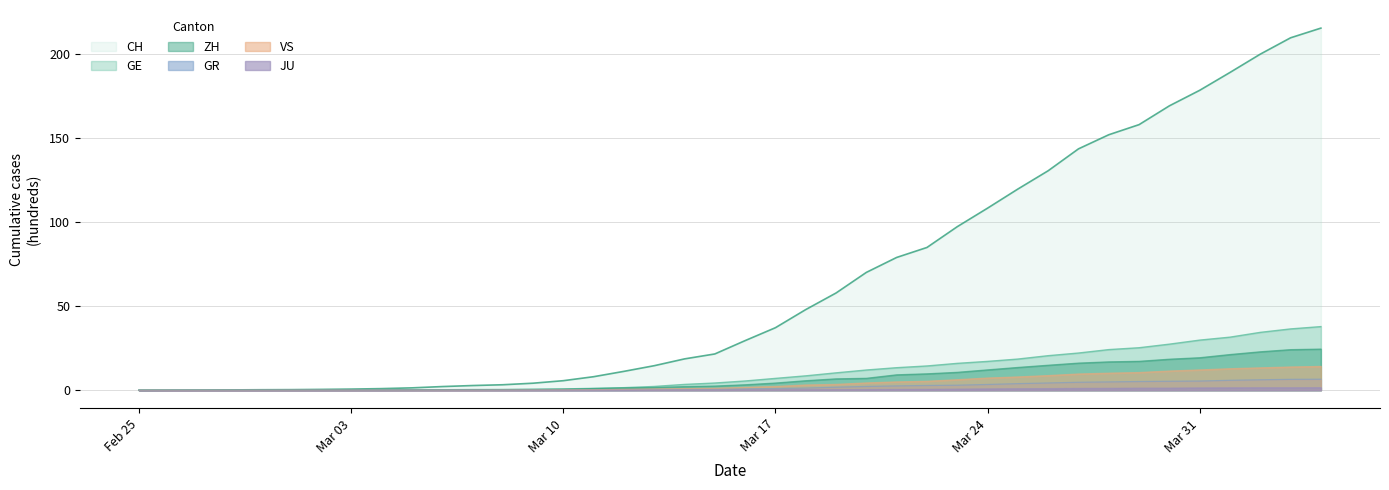

True or false: CH and JU intersect in this chart.

False